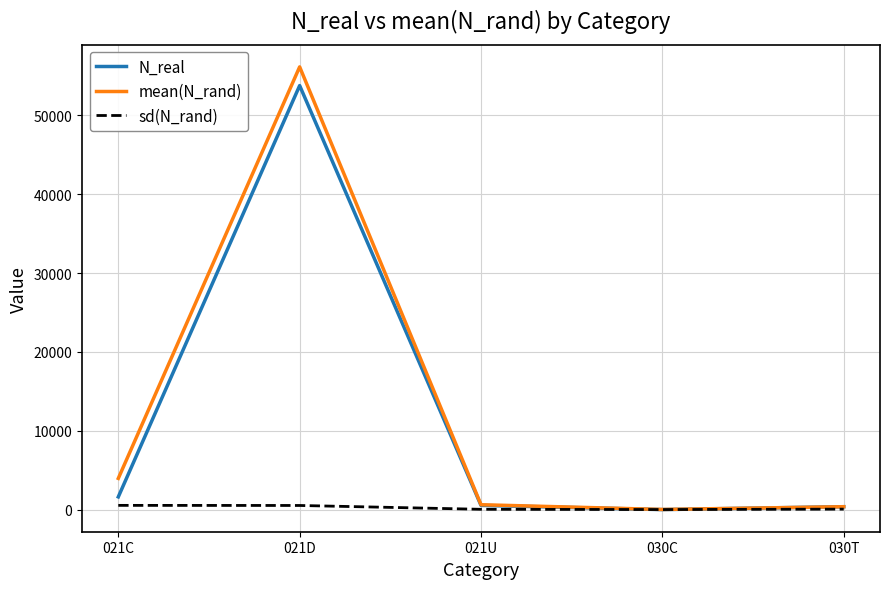

At which label does N_real reach its peak?

021D